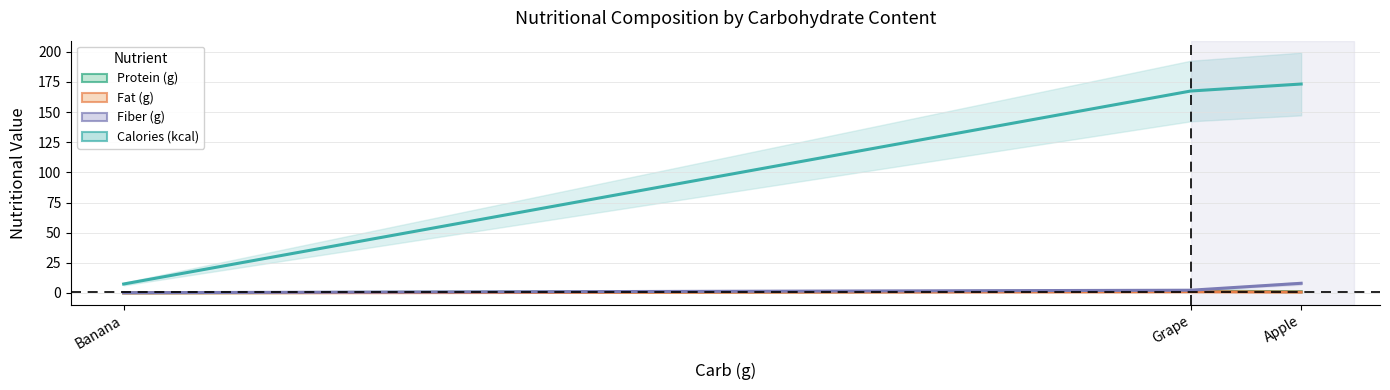

Where does the Calories (kcal) series first go above 167?

Grape